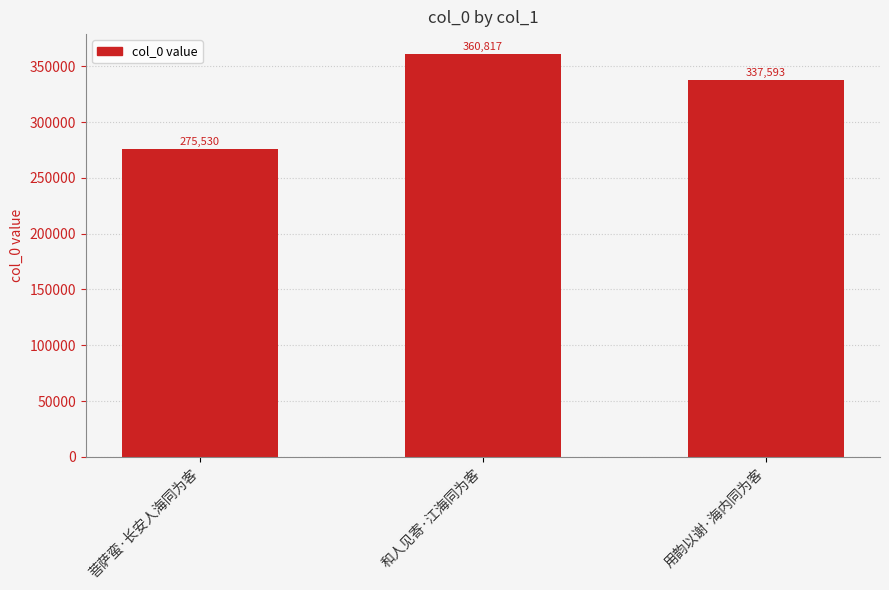

Reading right to left, list all the values displayed in this chart.

用韵以谢·海内同为客=337593	和人见寄·江海同为客=360817	菩萨蛮·长安人海同为客=275530